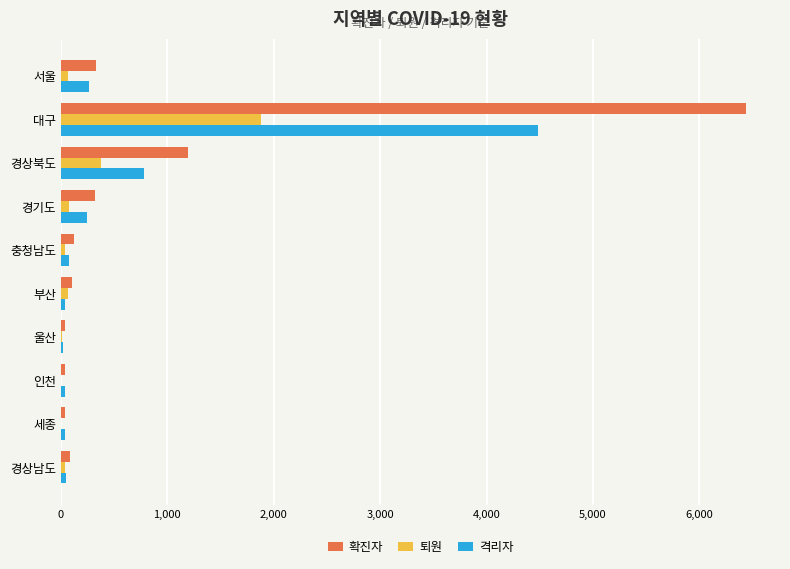

At which category does the chart reach its peak across all series?

대구